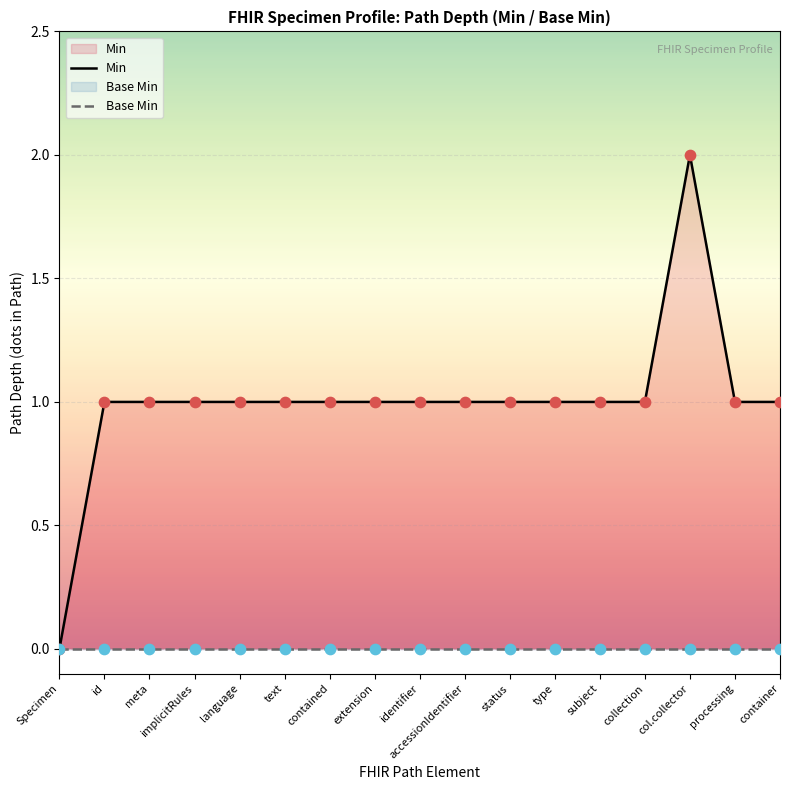

Which series reaches the minimum Y coordinate?

Min